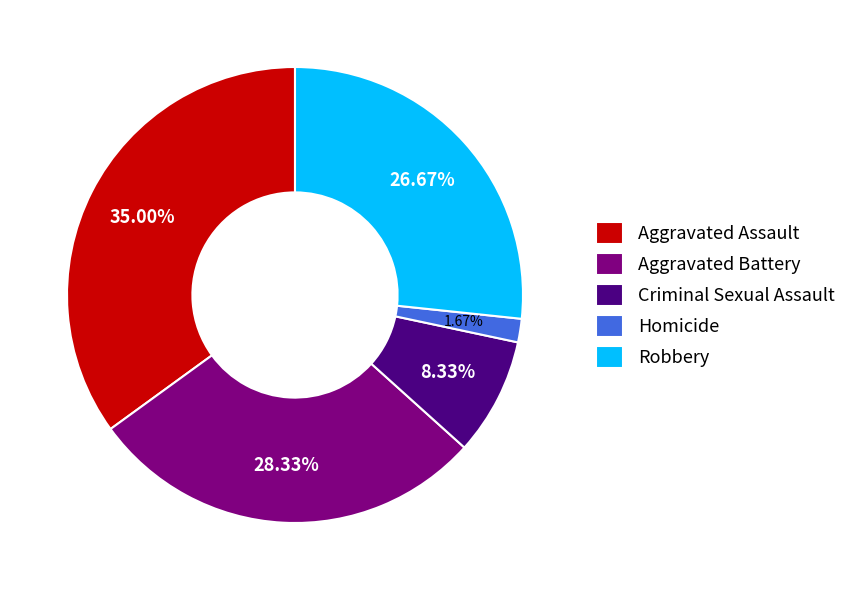

True or false: Robbery accounts for 14% of the total.

False